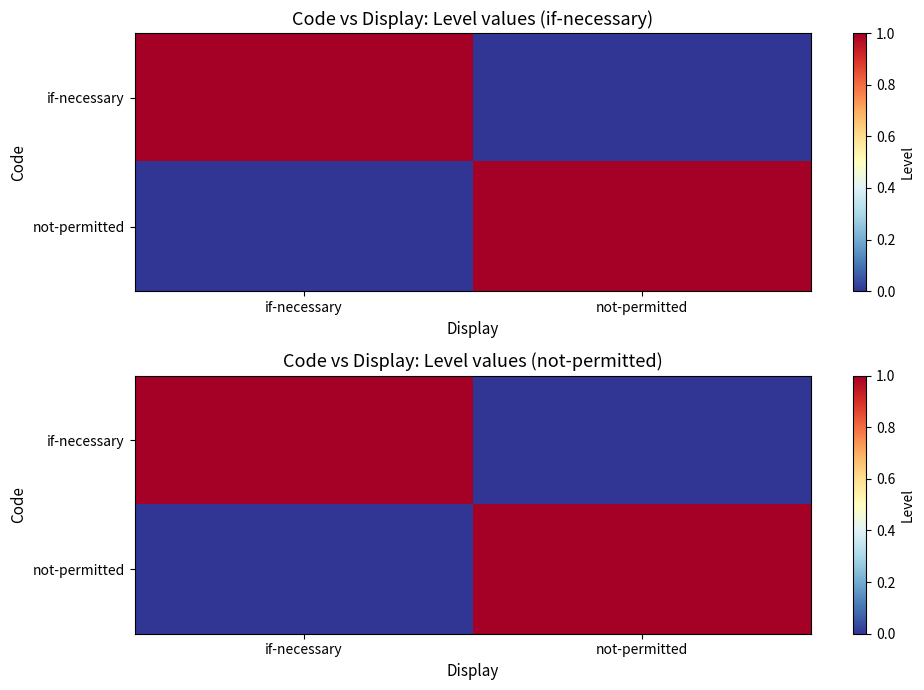

Which category has the highest value across all series?

if-necessary